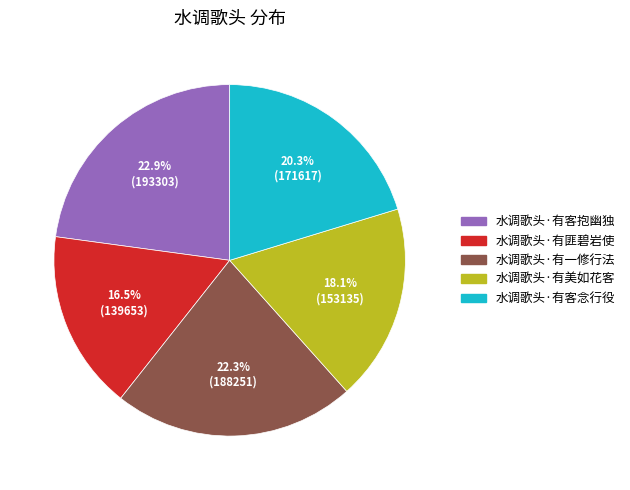

Is 水调歌头·有客念行役 the majority of the pie?

No